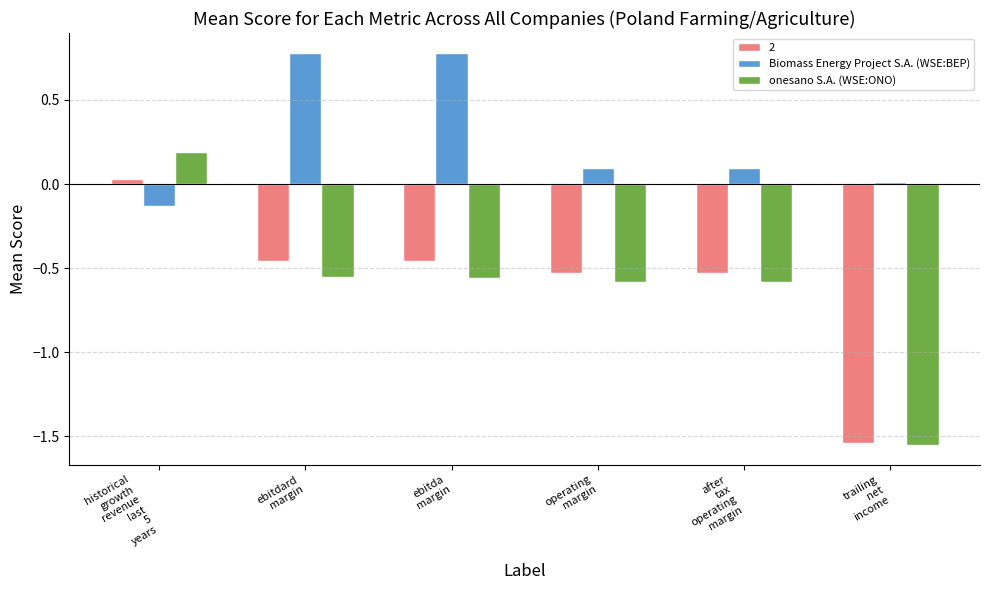

What are all the series names shown in the legend?

2, Biomass Energy Project S.A. (WSE:BEP), onesano S.A. (WSE:ONO)